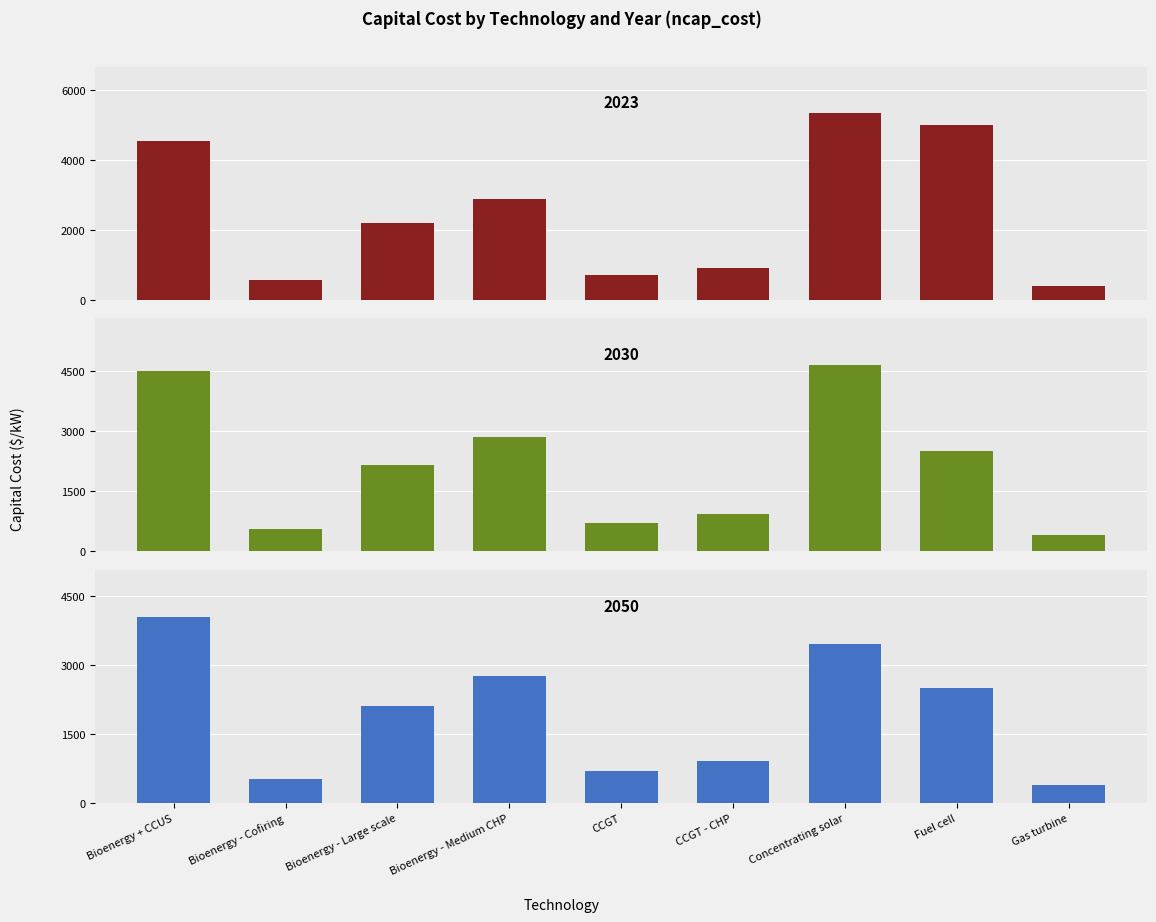

Which series has the largest total across all categories?

ncap_cost_2023